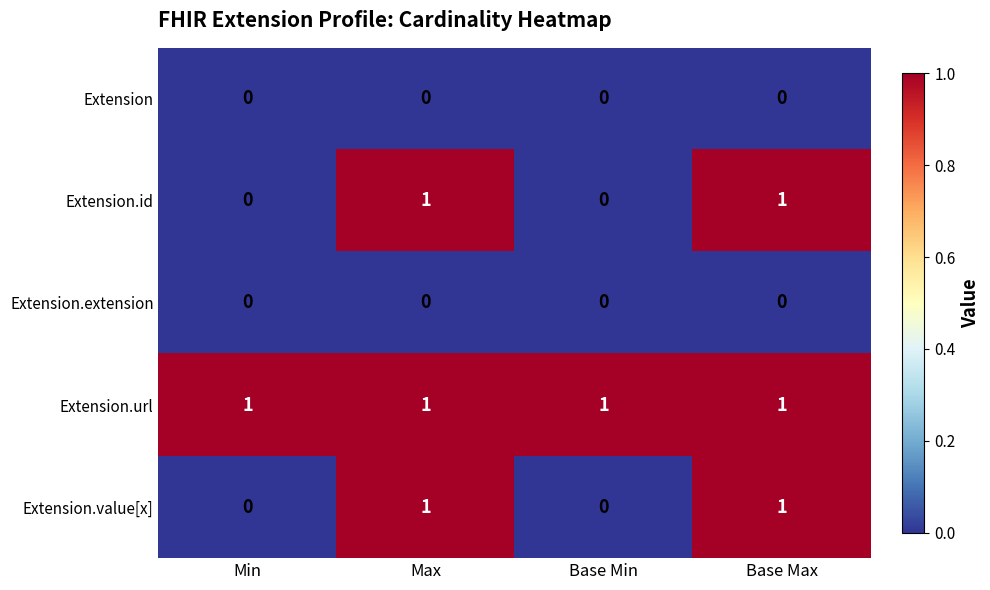

Is it true that Extension.url equals 0 at Base Min?

False